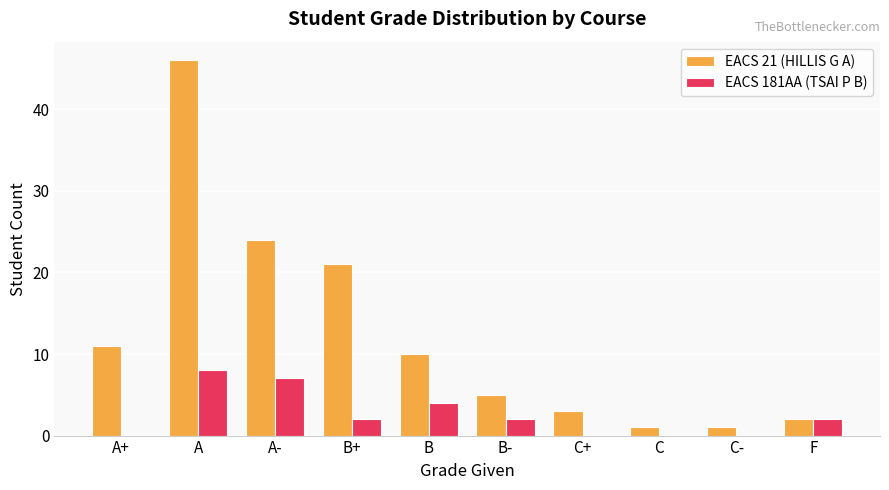

Are the bars horizontal?

No